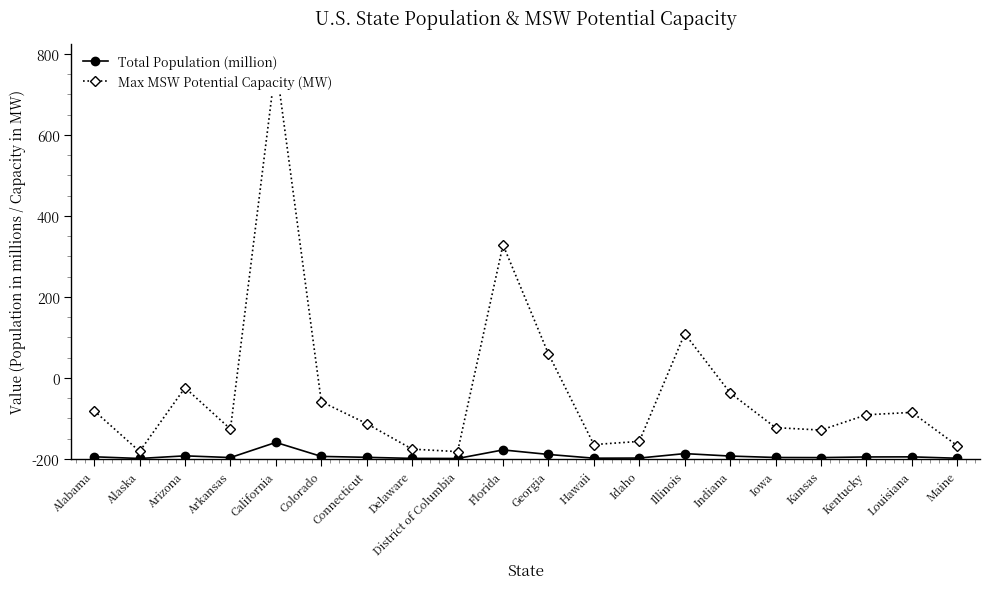

Reading left to right, transcribe all the data shown in this chart.

Total Population (million): 4.9	0.8	7.3	3.0	40.4	5.8	3.6	1.0	0.7	21.9	10.7	1.5	1.8	12.8	6.7	3.2	2.9	4.5	4.7	1.3
Max MSW Potential Capacity (MW): 118.6	18.1	175.5	73.4	976.6	141.1	86.8	23.8	17.7	528.4	259.0	35.1	42.9	308.9	162.7	76.9	70.9	108.6	114.5	32.3